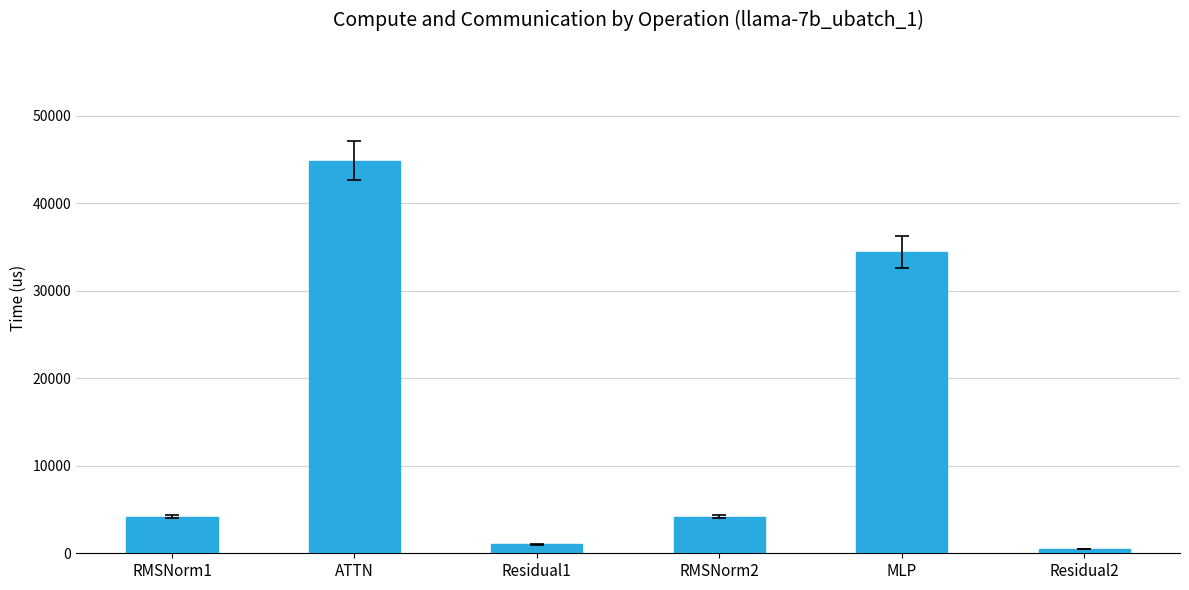

Reading left to right, list all the values displayed in this chart.

4197.7	44889.4	1030.6	4197.7	34469.7	515.3